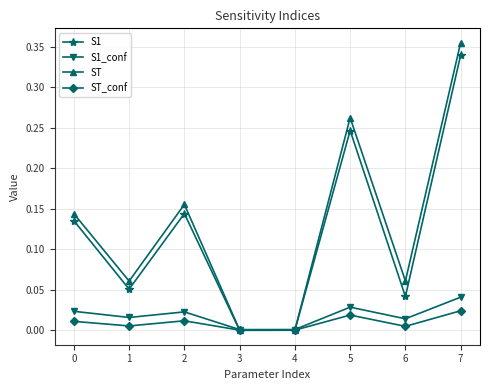

Is the value of S1_conf at 7 greater than the value of ST at 1?

No